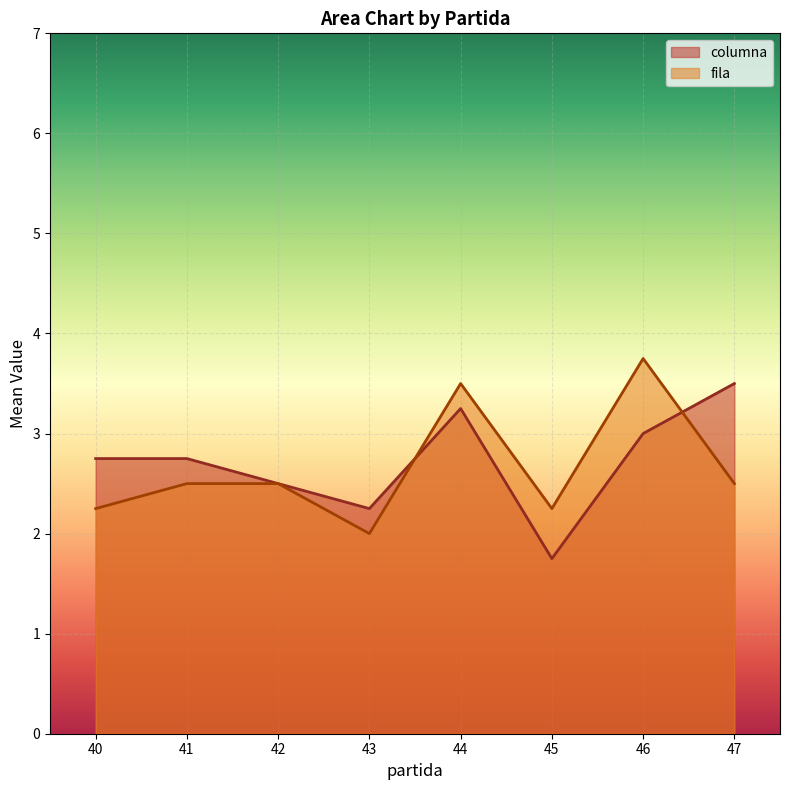

Between 43 and 44, which series saw the biggest shift?

fila